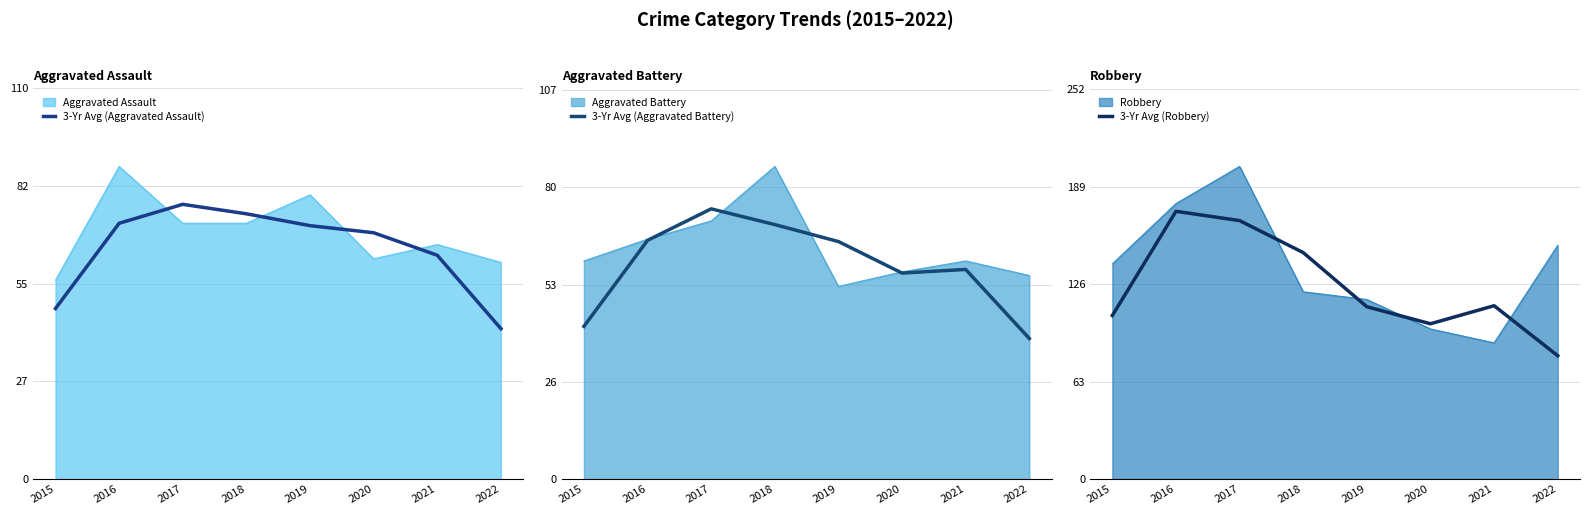

At which label does 3-Yr Avg (Robbery) reach its peak?

2016